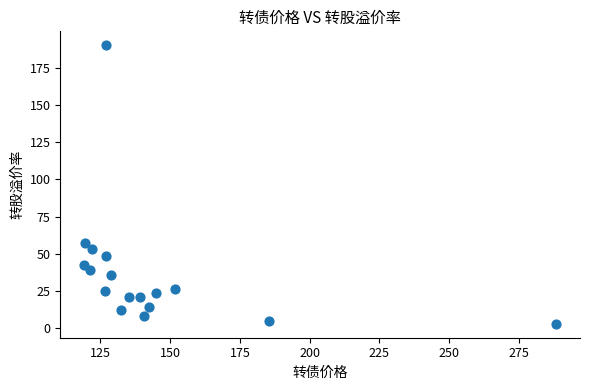

What is the range of X values (max minus min)?

169.4